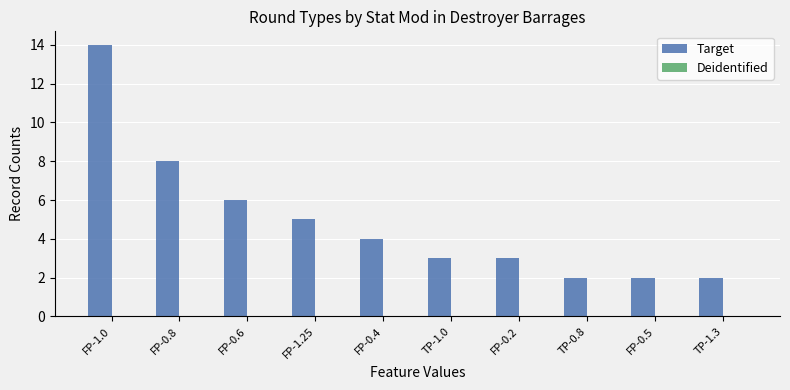

What is the sum of all values?

49